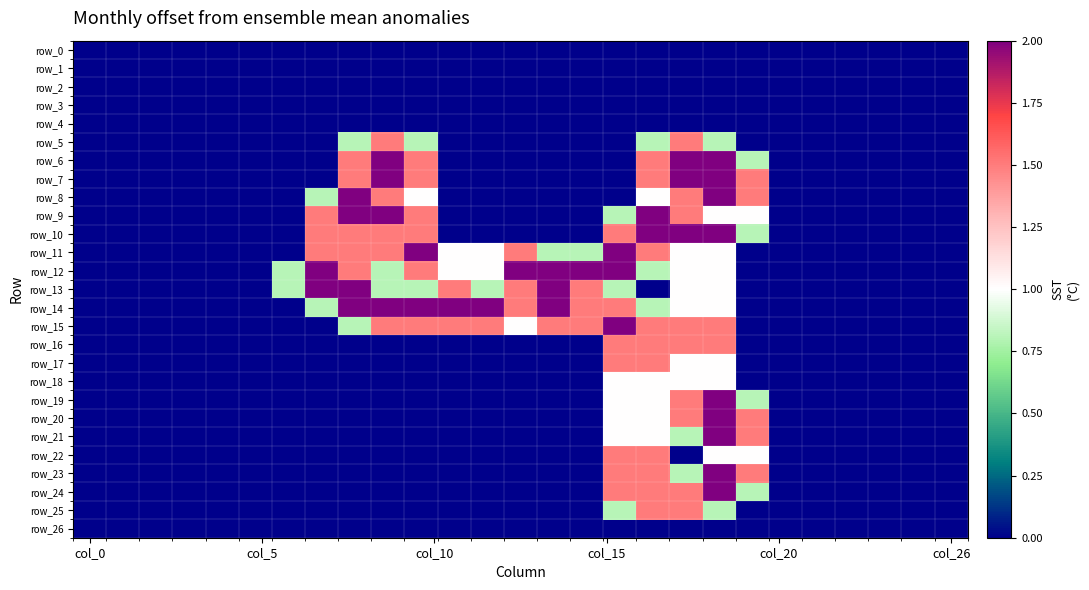

How many series are shown in this chart?

27